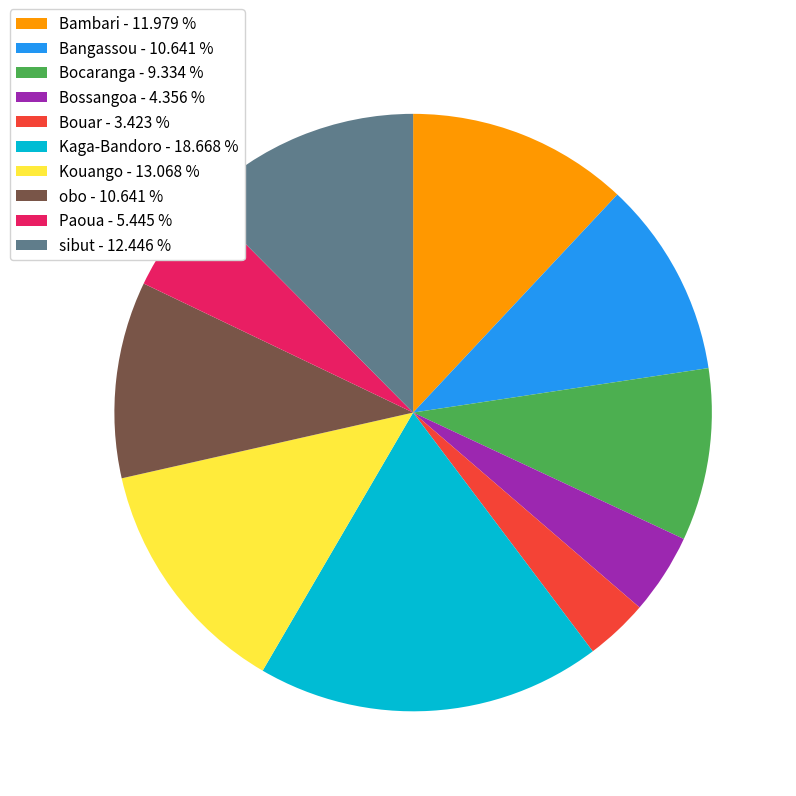

Is there a majority slice in this chart?

No